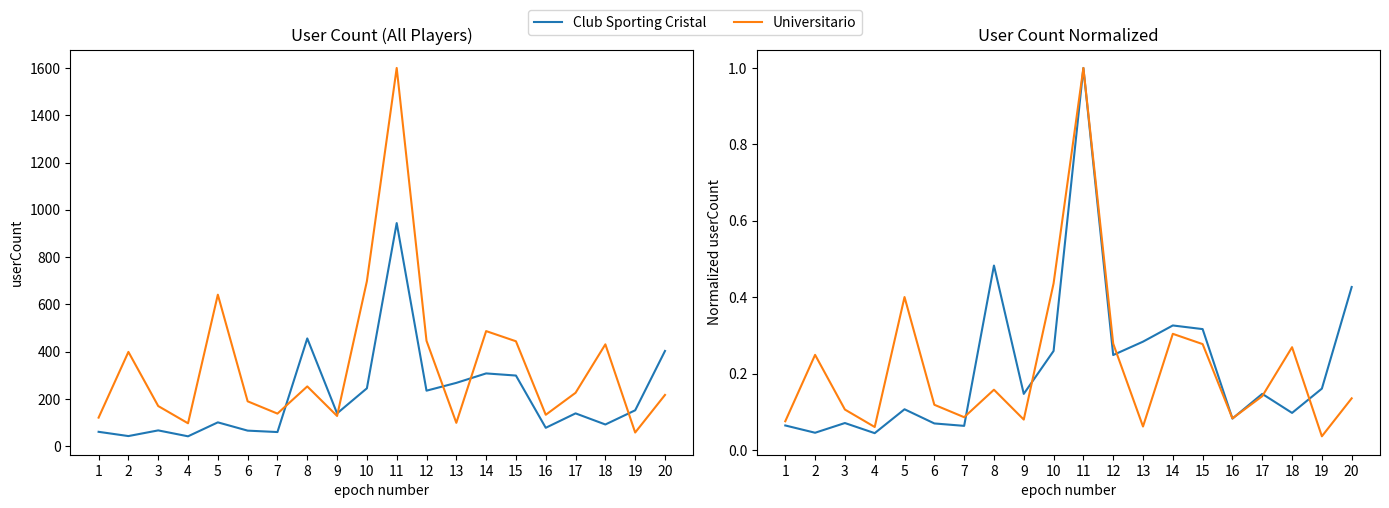

What is the total value across all series at 15?

0.6